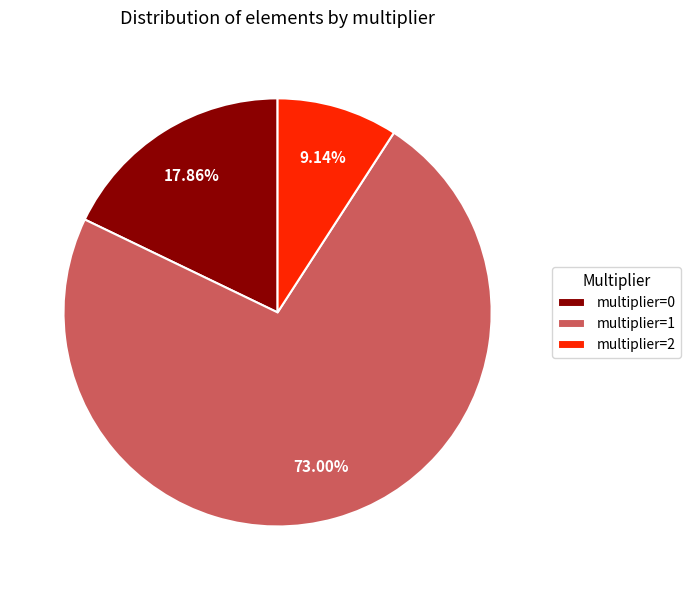

Rank the categories by value from highest to lowest.

multiplier=1, multiplier=0, multiplier=2